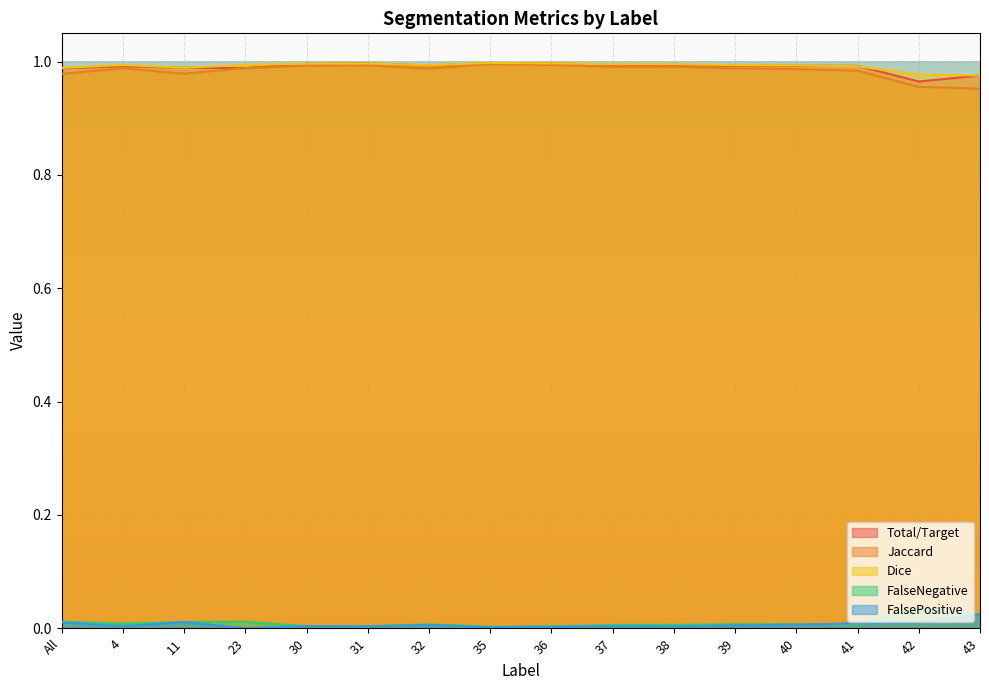

The FalsePositive series shows 0.0 at 40. True or false?

True